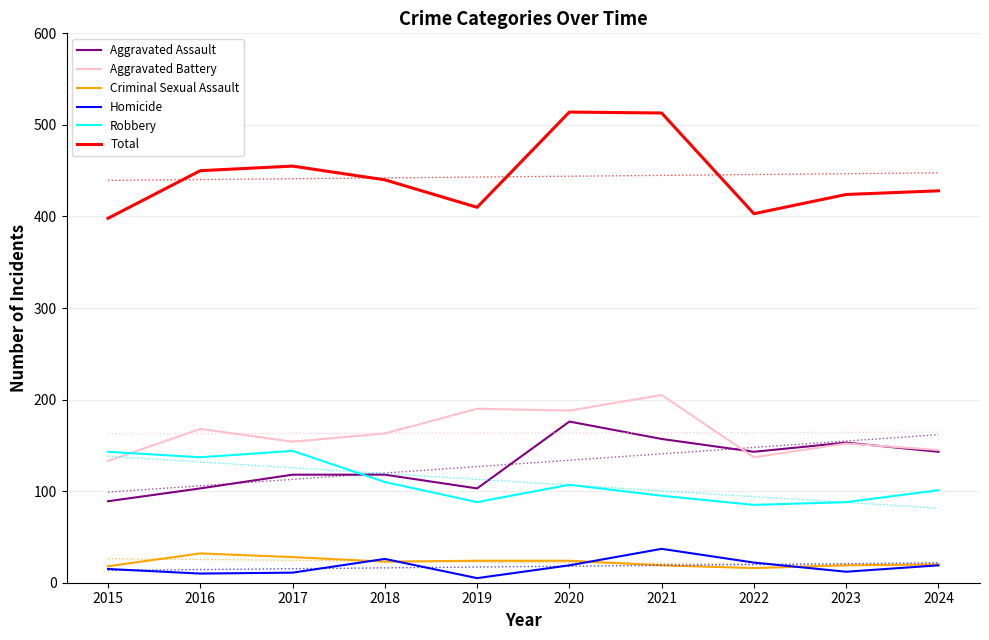

True or false: Total and Robbery cross at least once.

False